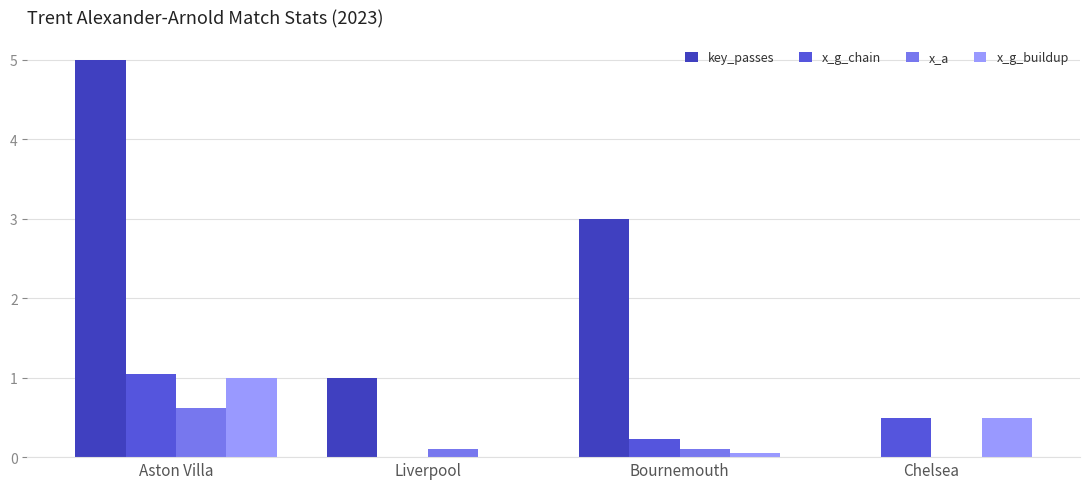

What is the maximum value for x_g_buildup?

1.0